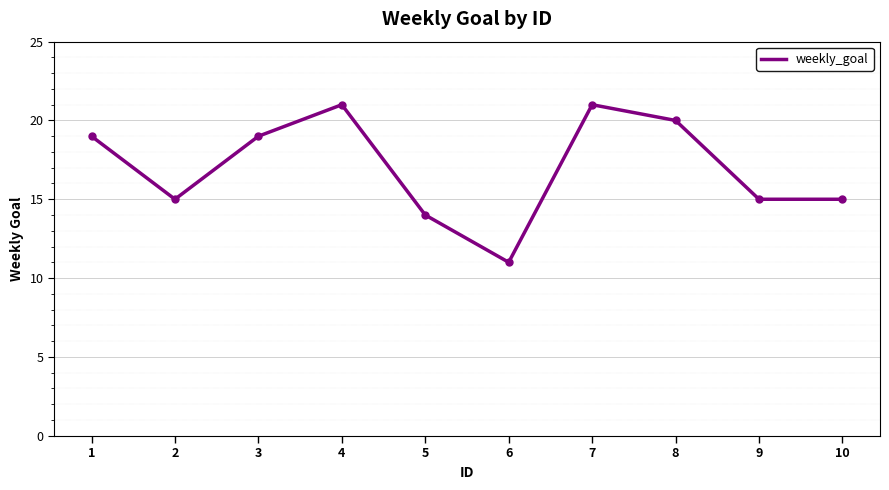

What is the sum of the values at 5 and 4?

35